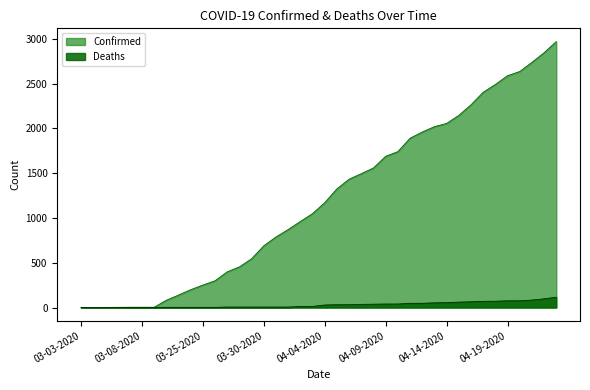

What is the label of the 22nd point from the right?

04-02-2020